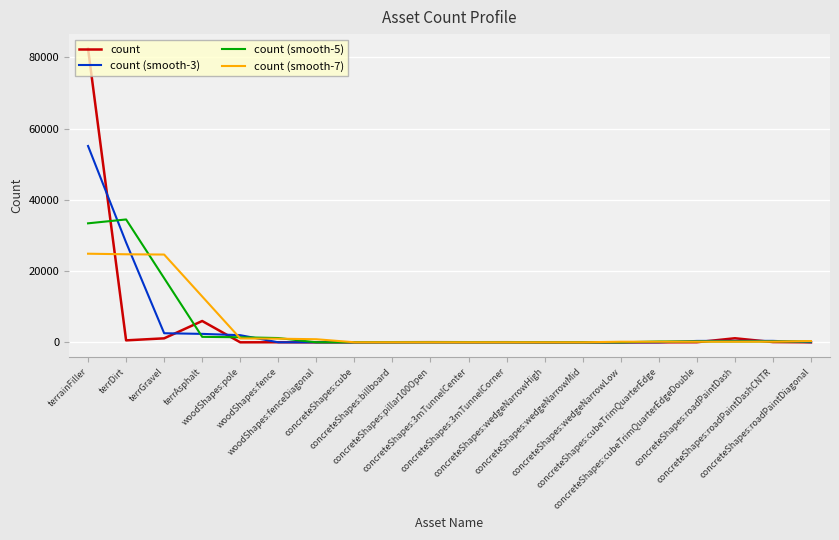

Which series has the widest spread of values?

count